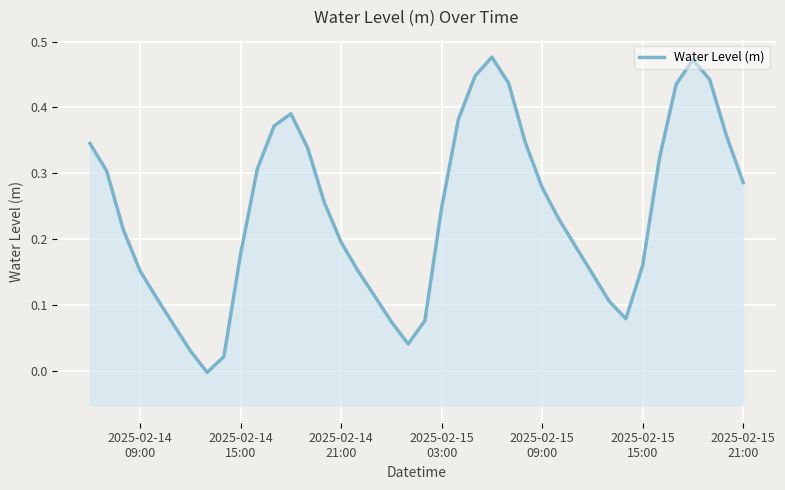

How many categories are shown in the chart?

40